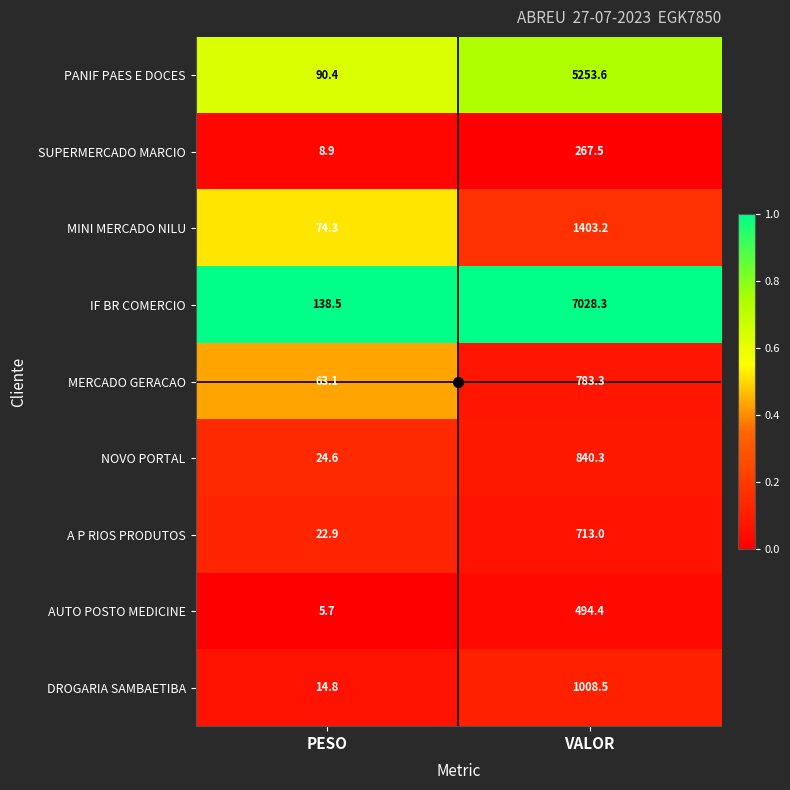

Is the value of SUPERMERCADO MARCIO at VALOR greater than the value of DROGARIA SAMBAETIBA at PESO?

Yes